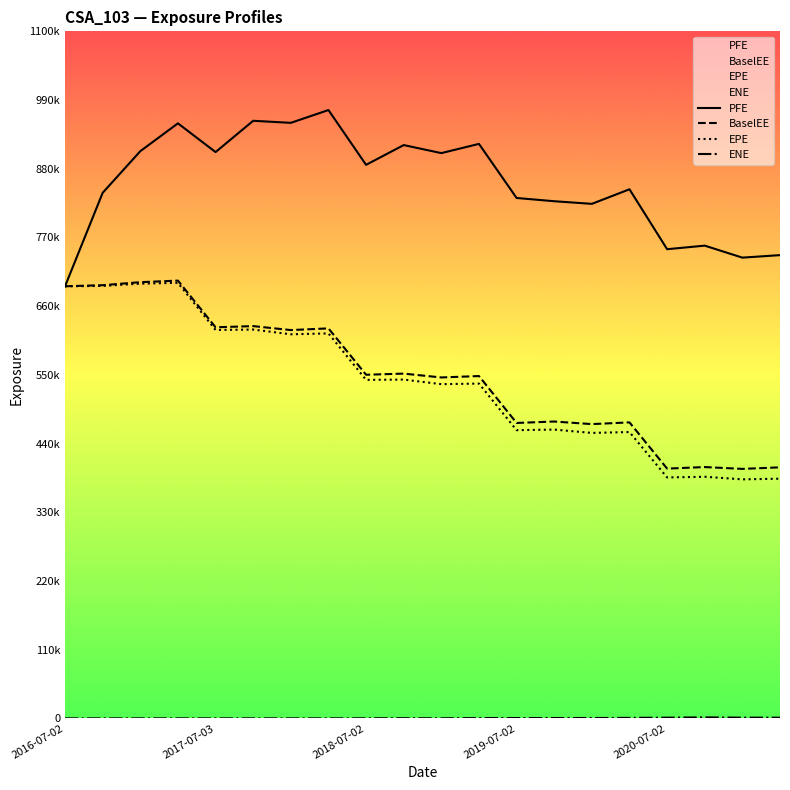

What is the sum of all PFE values?

17133286.0